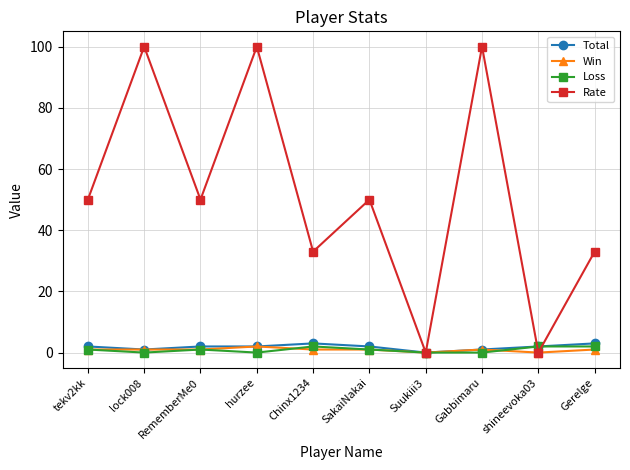

How many data points does each series have?

10